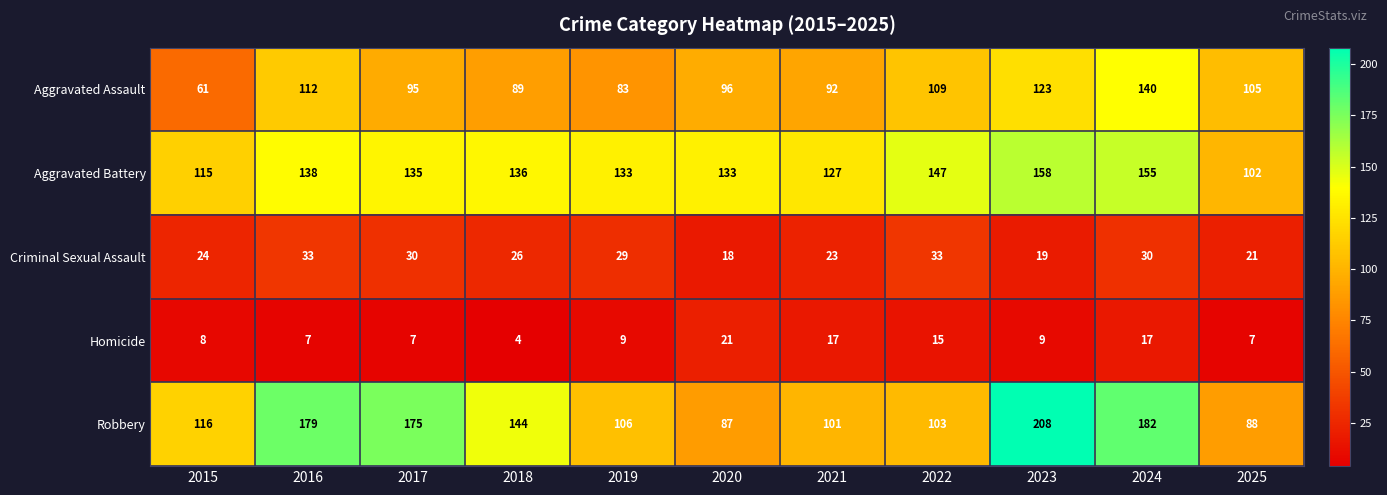

True or false: Robbery has a value of 307 at 2016.

False